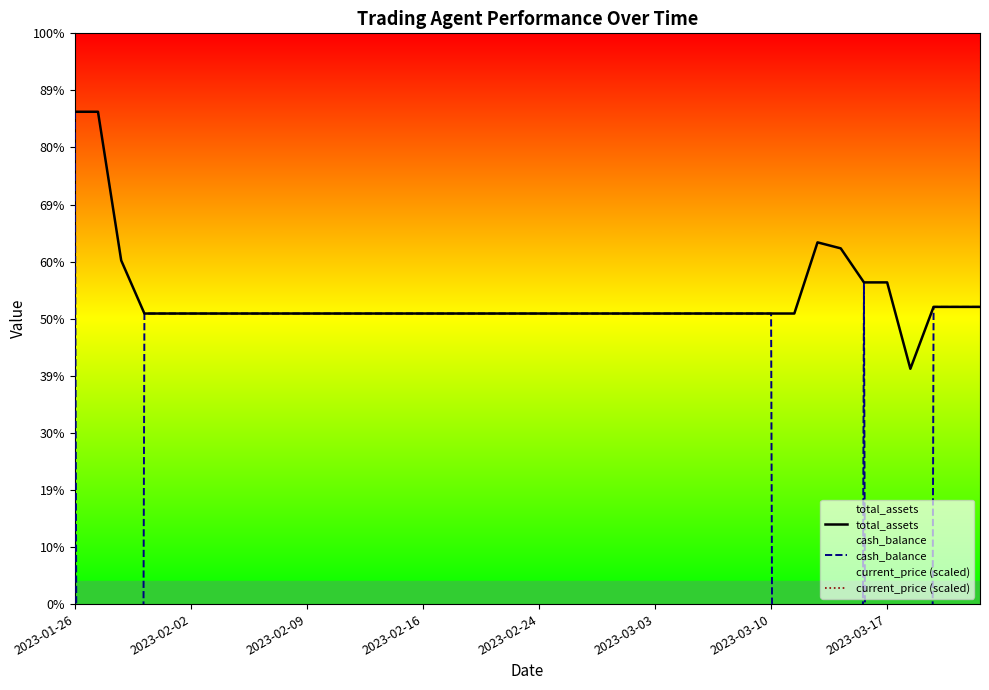

What is the difference between the second highest and minimum values in the cash_balance series?

9683.5